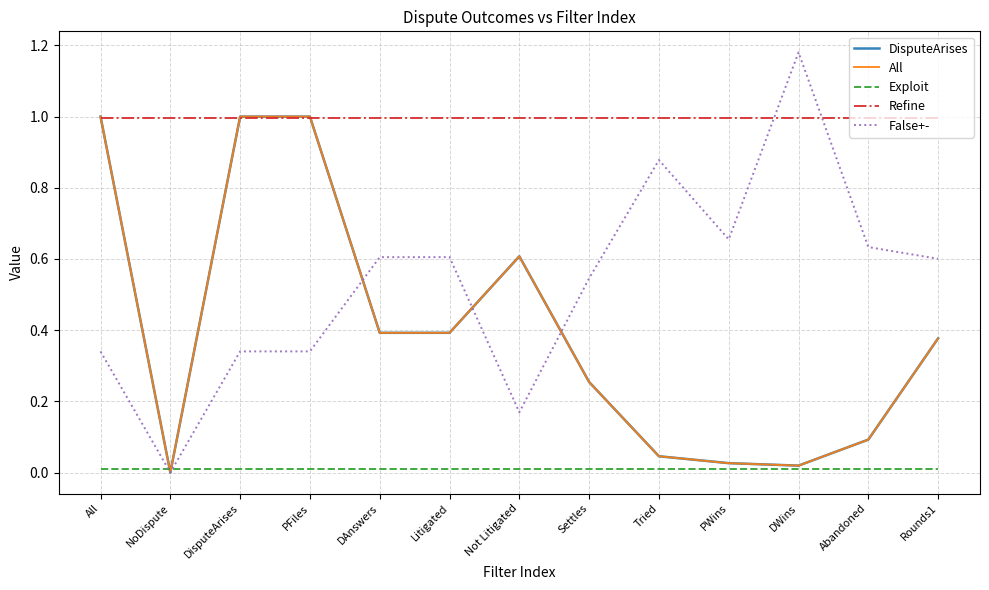

Which series changed the most between DAnswers and PWins?

All